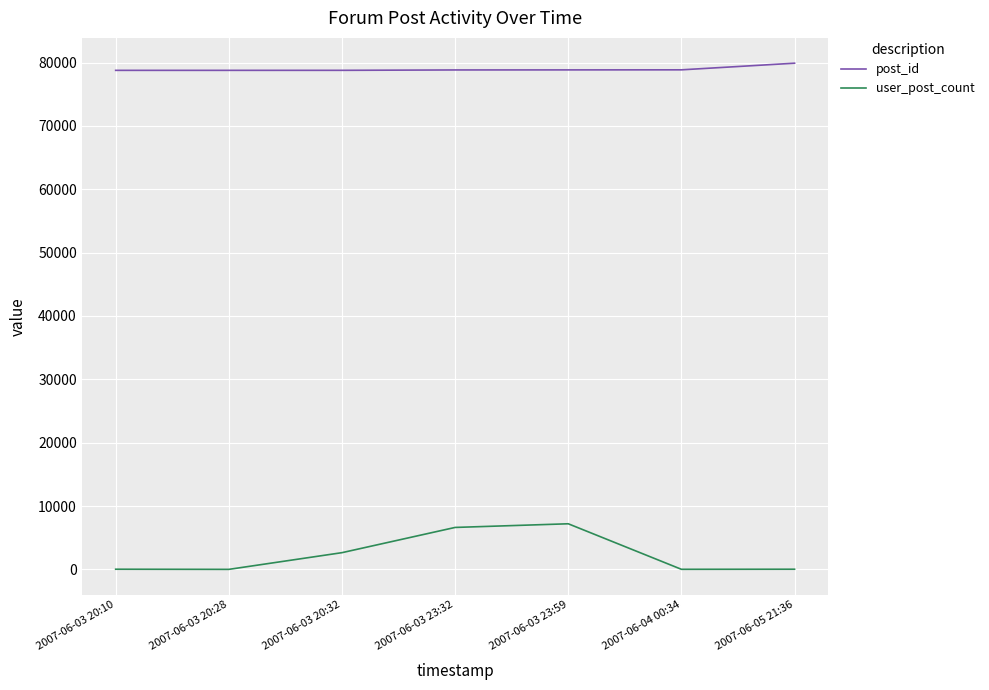

Is it true that post_id equals 54666 at 2007-06-05 21:36?

False